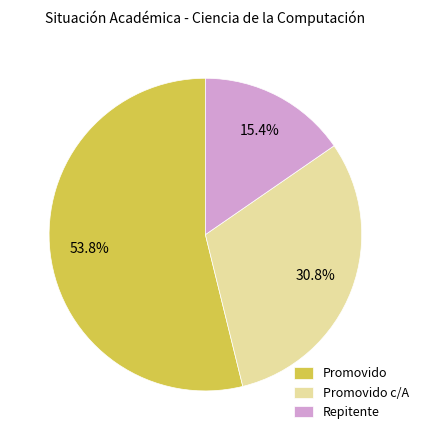

Between Promovido and Promovido c/A, which is larger?

Promovido